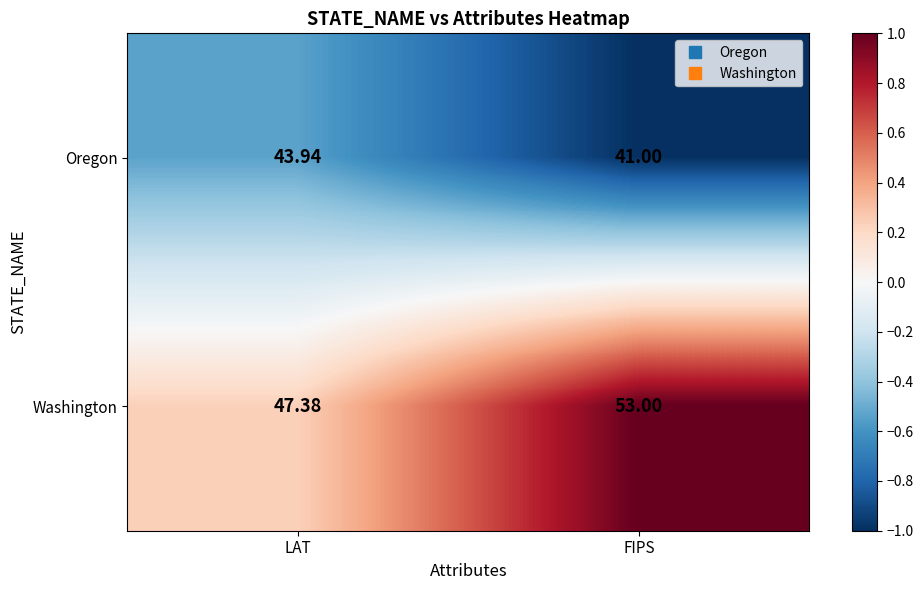

Which series has the widest spread of values?

Washington